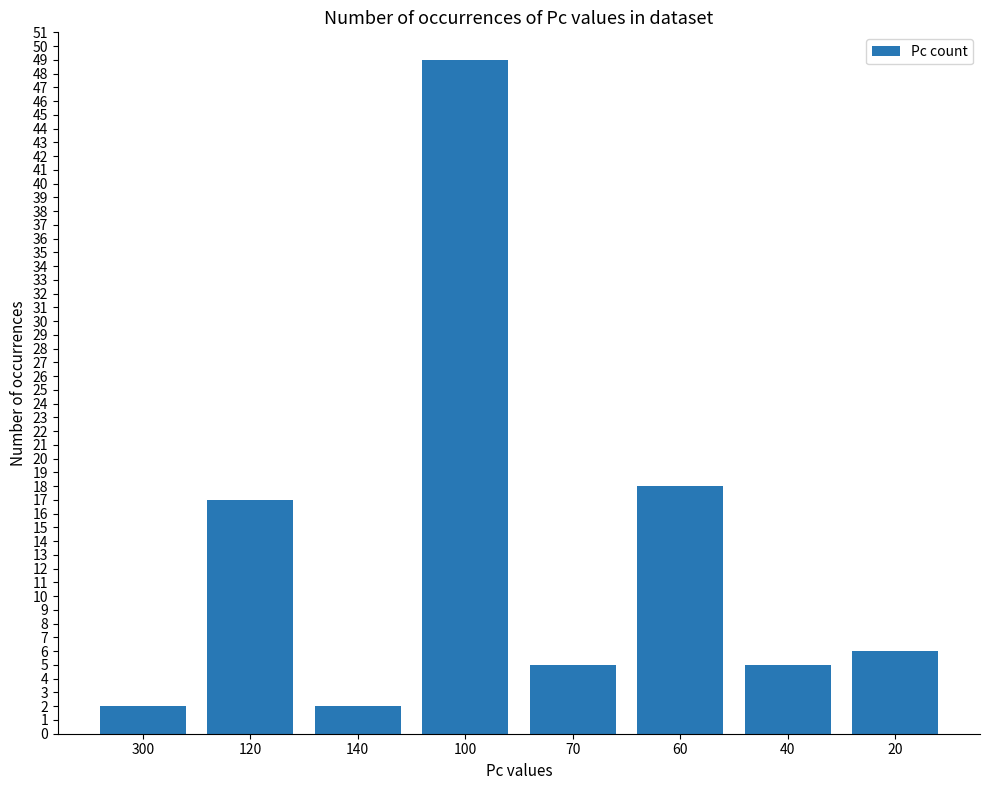

What is the sum of the values at 20 and 60?

24